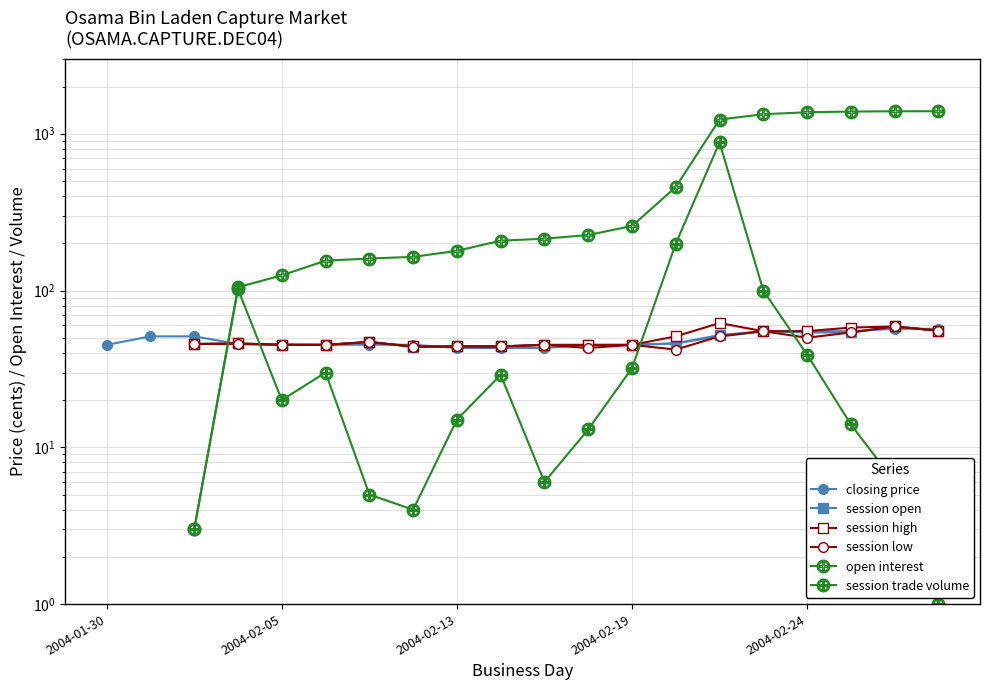

How many lines are shown in the chart?

6